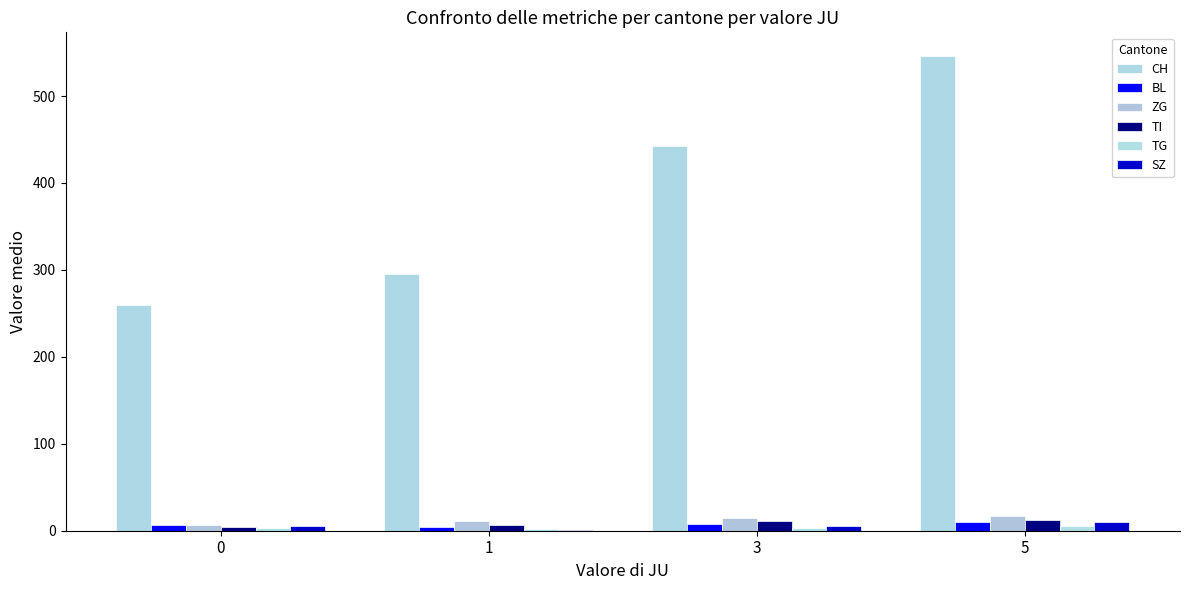

How many values in the TI series exceed 11?

2